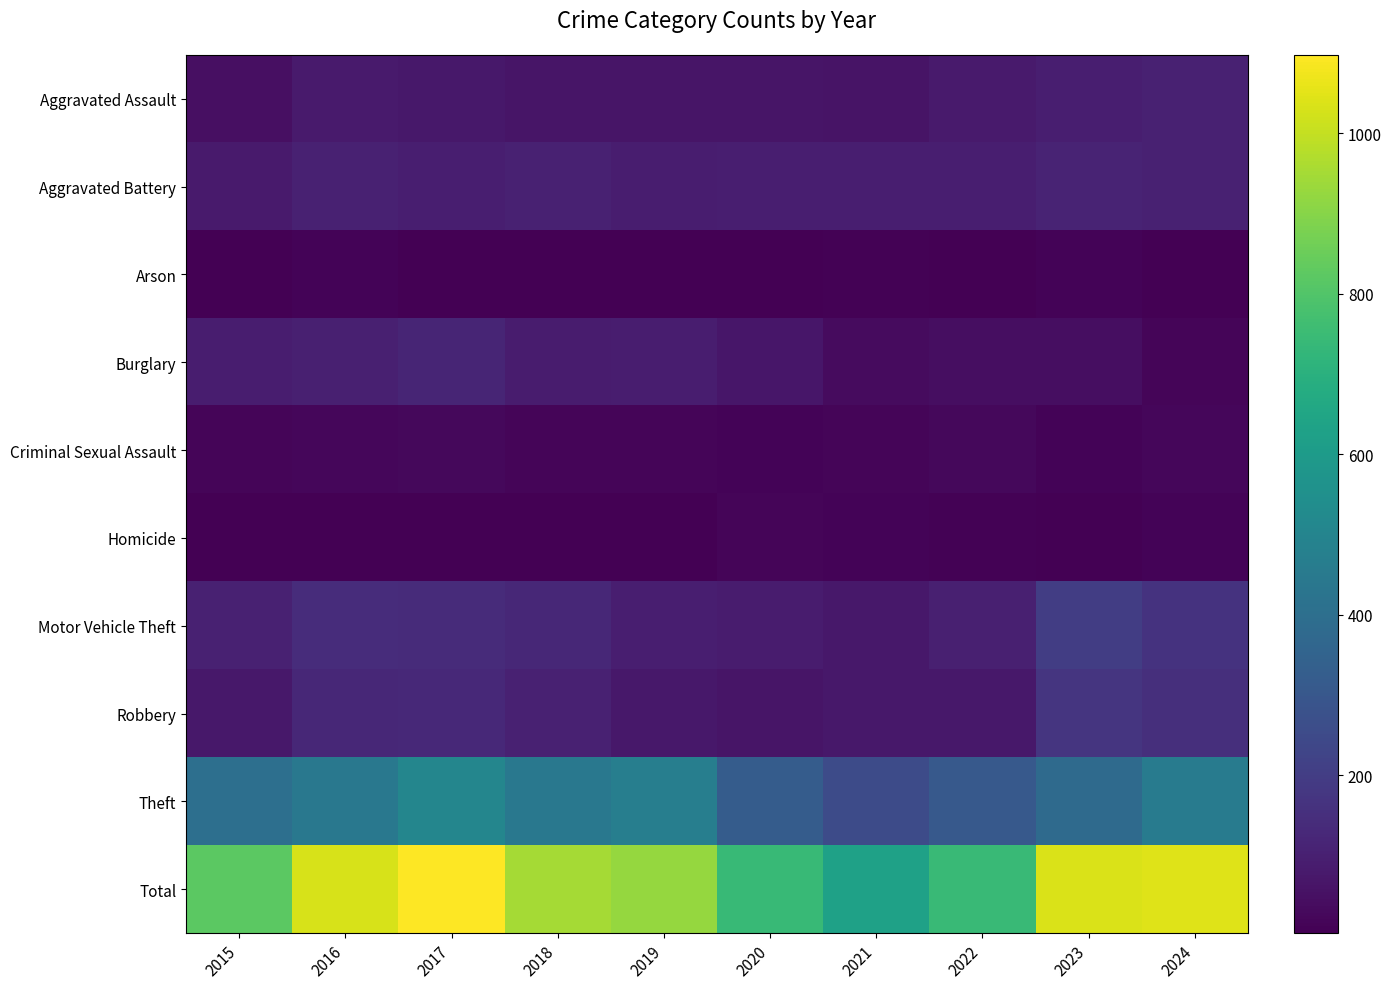

Reading right to left, what are all the values shown in this chart?

Aggravated Assault: 2024=103	2023=96	2022=80	2021=61	2020=65	2019=67	2018=67	2017=75	2016=80	2015=46
Aggravated Battery: 2024=105	2023=110	2022=96	2021=94	2020=97	2019=92	2018=104	2017=96	2016=102	2015=81
Arson: 2024=5	2023=13	2022=4	2021=11	2020=4	2019=5	2018=4	2017=7	2016=13	2015=4
Burglary: 2024=18	2023=44	2022=45	2021=34	2020=71	2019=91	2018=86	2017=116	2016=100	2015=89
Criminal Sexual Assault: 2024=23	2023=13	2022=28	2021=17	2020=15	2019=20	2018=19	2017=27	2016=21	2015=18
Homicide: 2024=15	2023=7	2022=11	2021=12	2020=17	2019=5	2018=3	2017=4	2016=6	2015=7
Motor Vehicle Theft: 2024=163	2023=200	2022=100	2021=72	2020=86	2019=96	2018=123	2017=137	2016=141	2015=103
Robbery: 2024=152	2023=173	2022=72	2021=74	2020=63	2019=75	2018=105	2017=130	2016=127	2015=74
Theft: 2024=460	2023=380	2022=310	2021=254	2020=323	2019=473	2018=441	2017=506	2016=441	2015=401
Total: 2024=1044	2023=1036	2022=746	2021=629	2020=741	2019=924	2018=952	2017=1098	2016=1031	2015=823